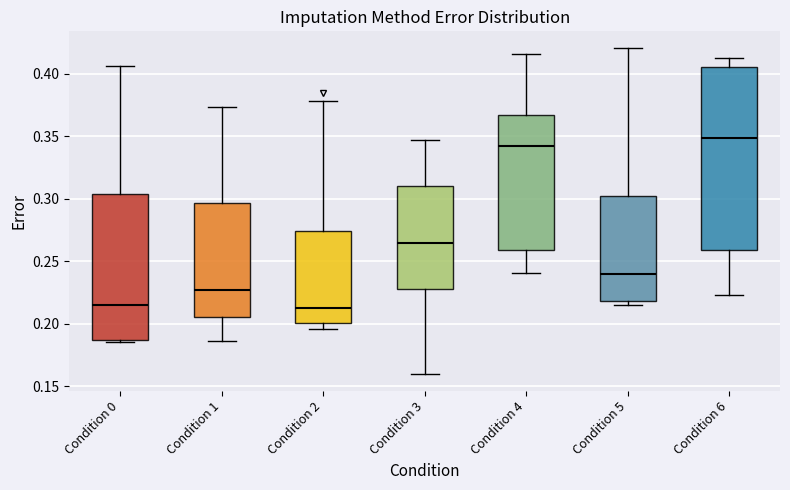

Which box's median line is the highest?

Condition 6